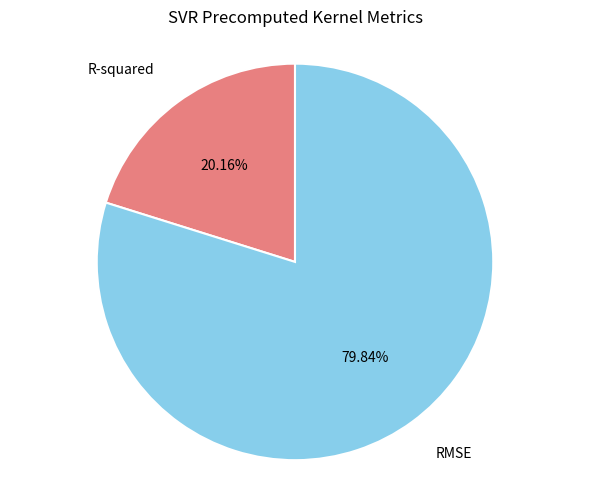

Is there any slice that represents more than half of the pie?

Yes